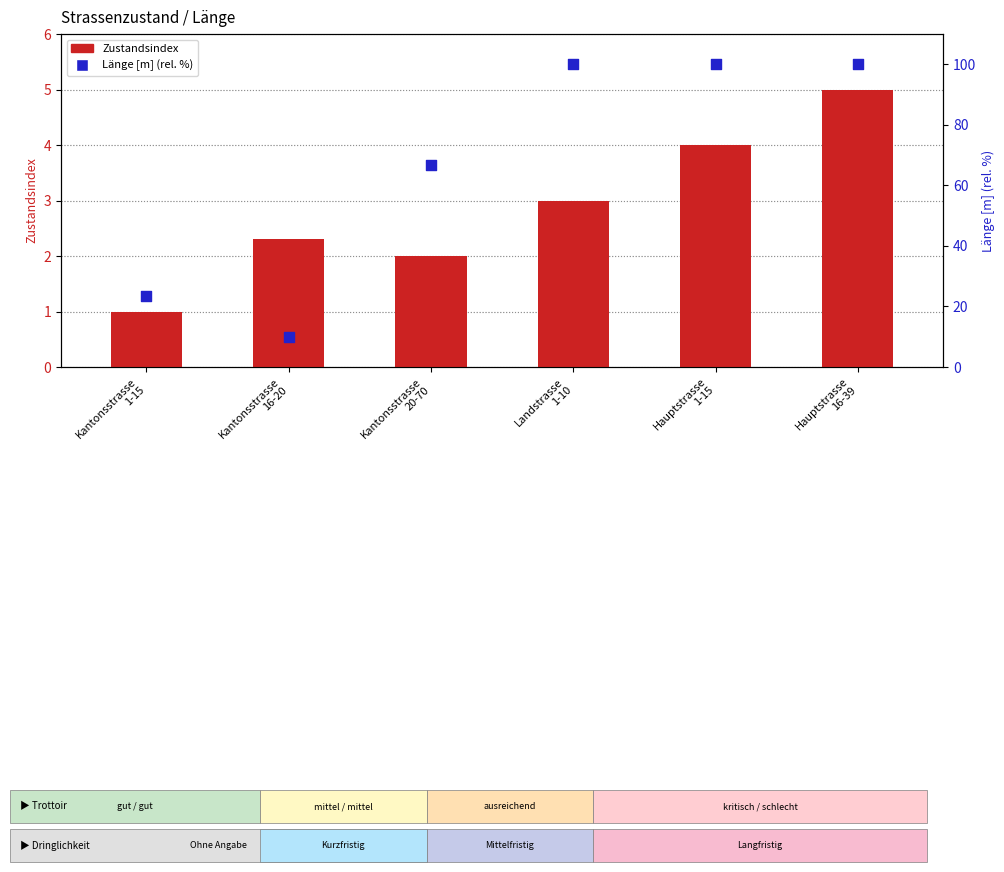

Which series contains the highest Y value?

Länge [m] (rel. %)